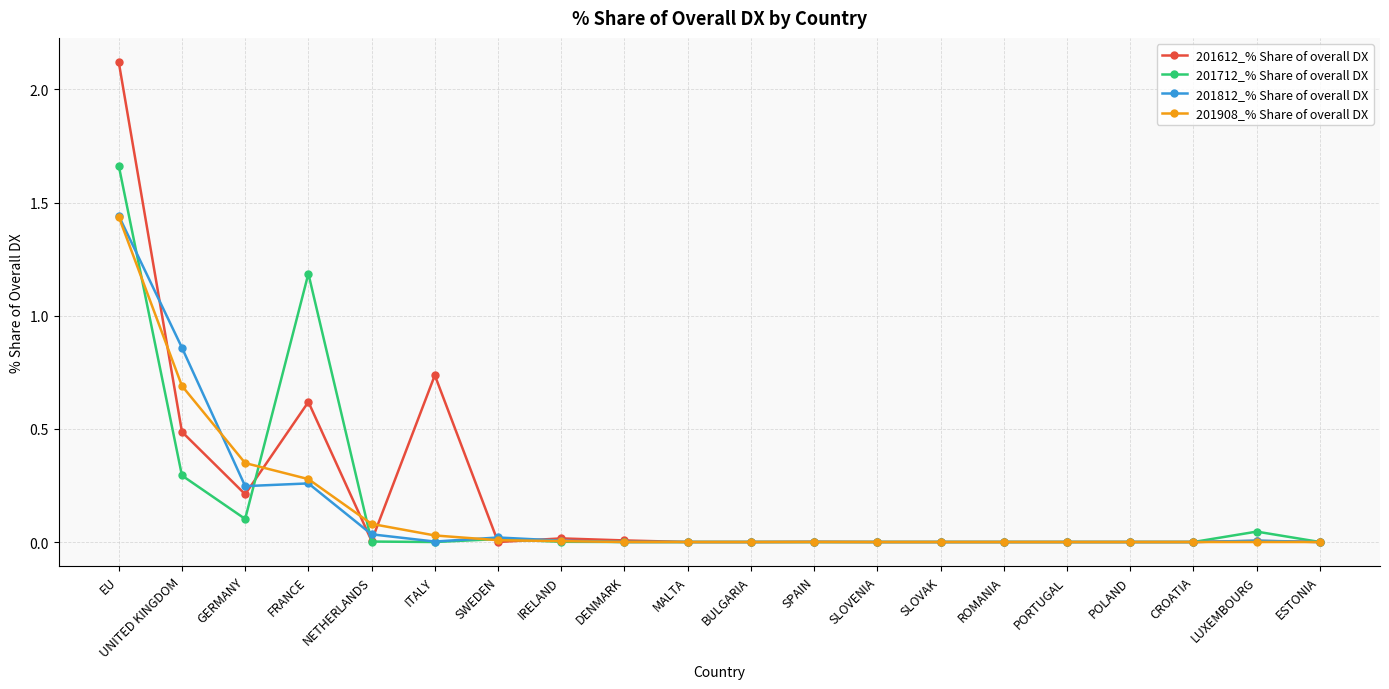

What is the total value across all series at EU?

6.7